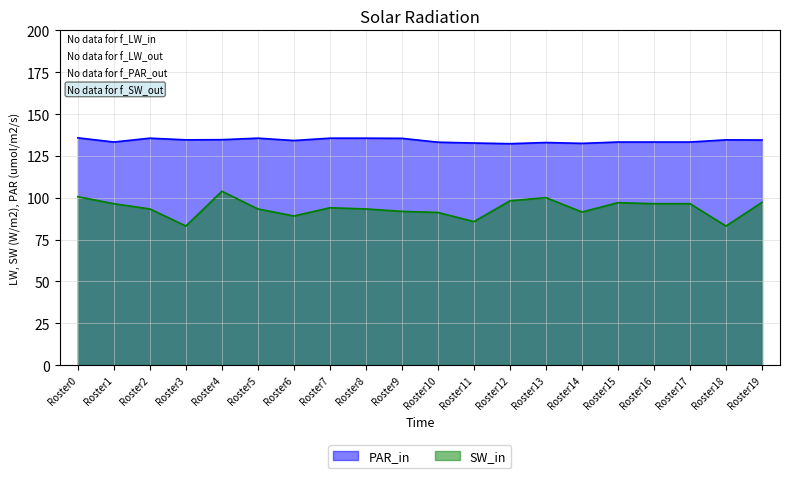

Which series has the largest range (max minus min)?

SW_in